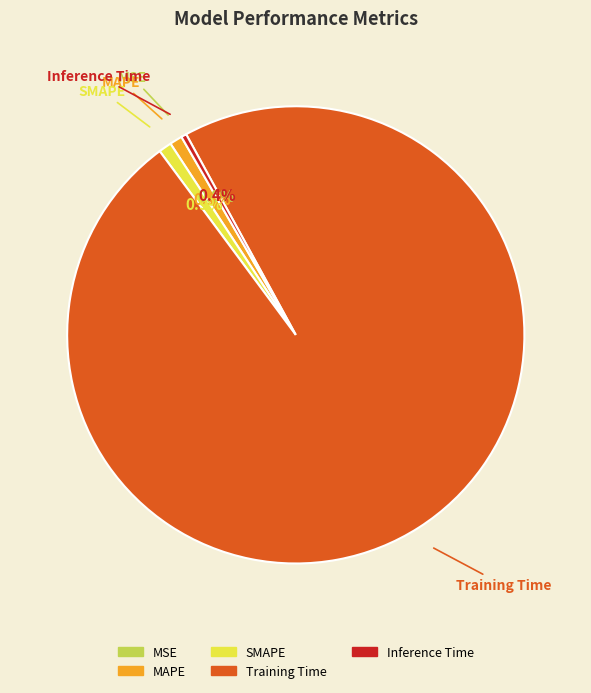

What percentage do MAPE and SMAPE together represent?

1.8%